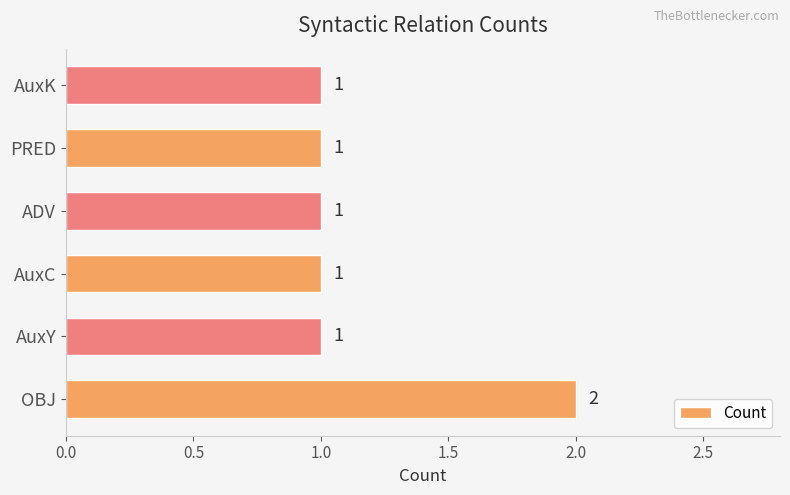

The chart shows a value of 0 at AuxY. True or false?

False